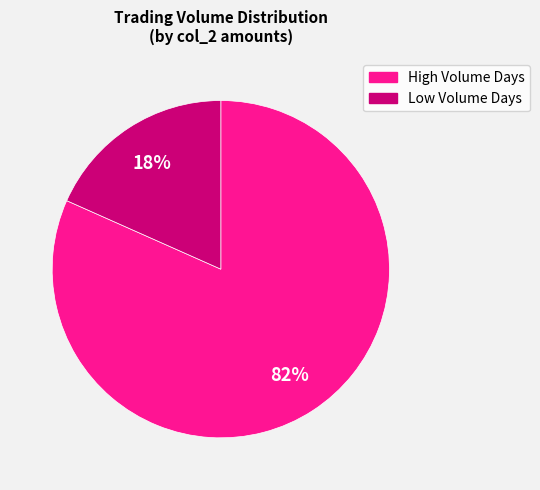

Does any single category account for the majority?

Yes